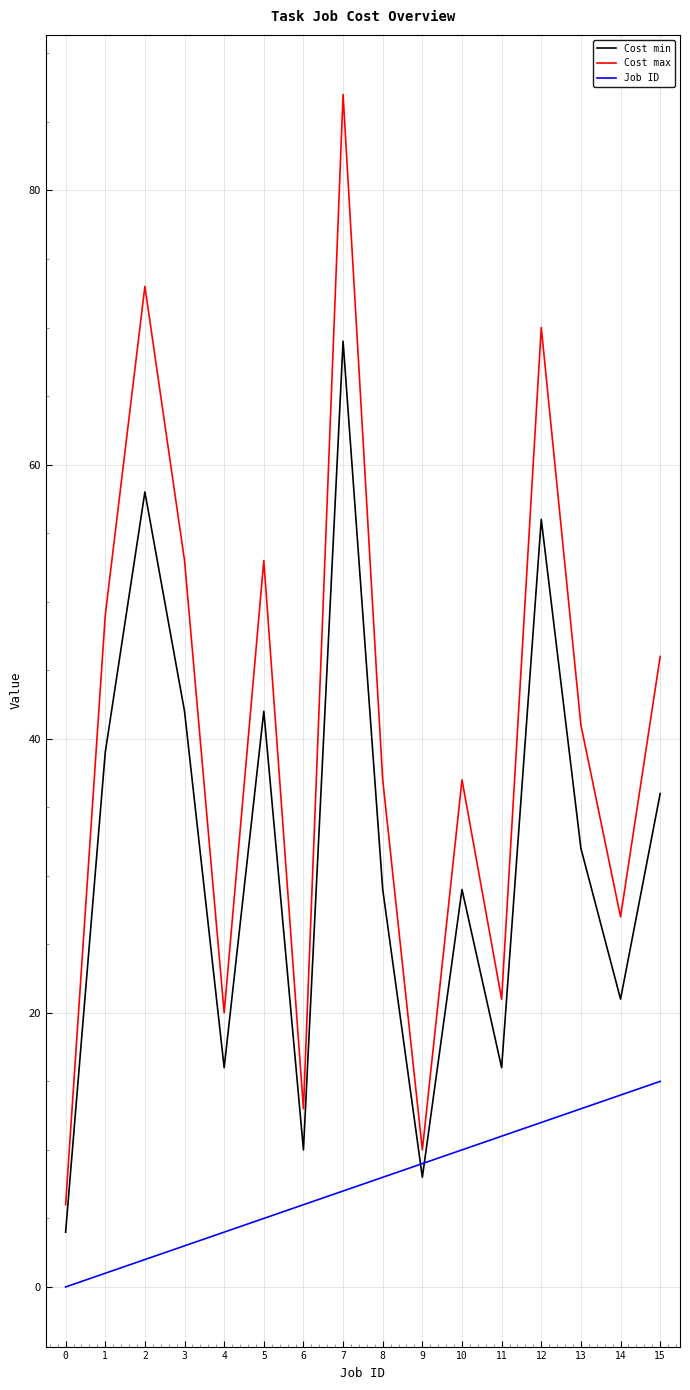

What is the sum of all Cost max values?

643